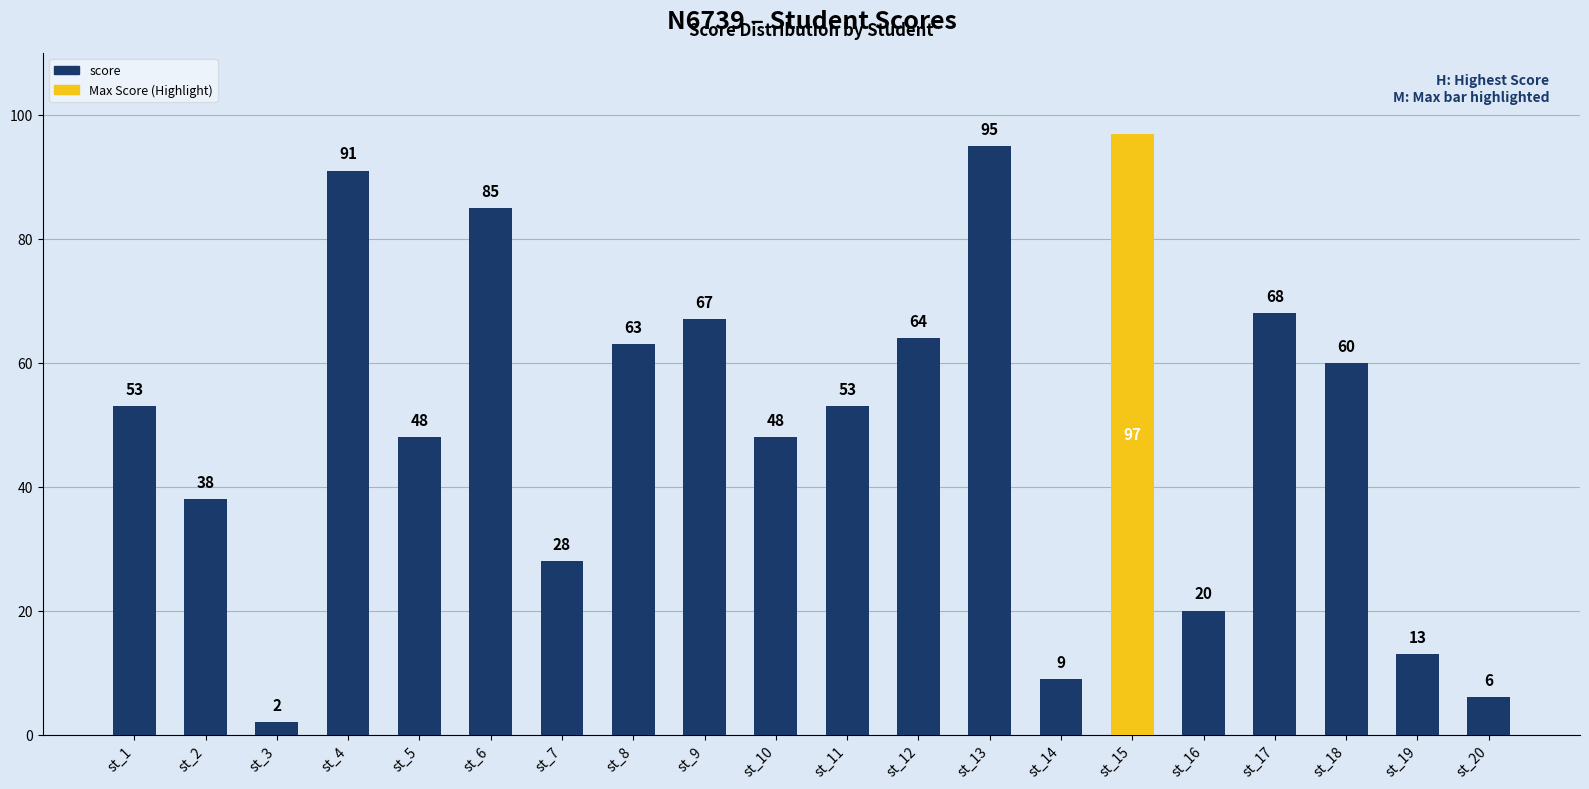

Reading left to right, list all the values displayed in this chart.

st_1=53	st_2=38	st_3=2	st_4=91	st_5=48	st_6=85	st_7=28	st_8=63	st_9=67	st_10=48	st_11=53	st_12=64	st_13=95	st_14=9	st_15=97	st_16=20	st_17=68	st_18=60	st_19=13	st_20=6